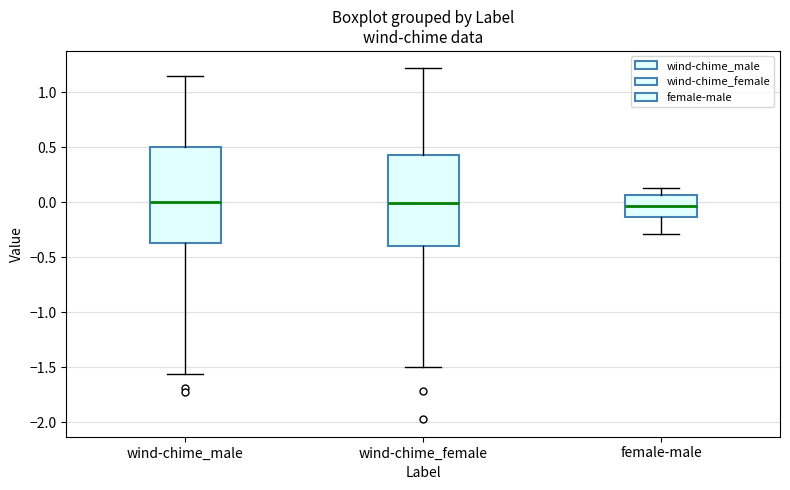

Reading left to right, read every box against the y-axis: the position of its median line, the range the box covers, and the ends of its whiskers. The values are not printed on the chart, so give them approximately, as read against the axis.

wind-chime_male: median 0.00, box -0.35 to 0.50, whiskers -1.55 to 1.15
wind-chime_female: median 0.00, box -0.40 to 0.40, whiskers -1.50 to 1.20
female-male: median -0.05, box -0.15 to 0.05, whiskers -0.30 to 0.15